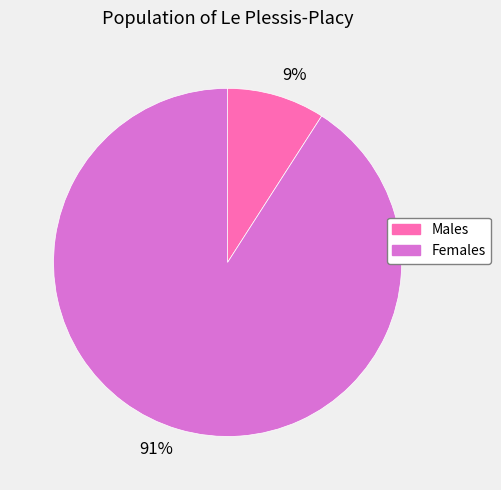

True or false: 9% accounts for 1% of the total.

False